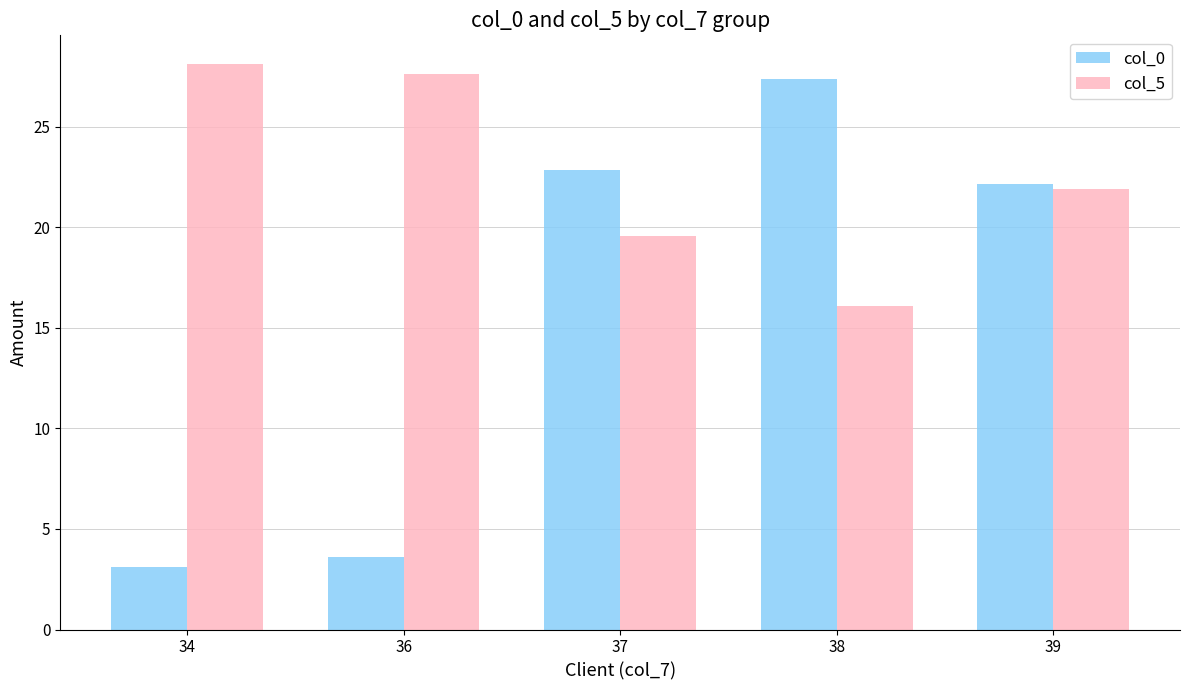

Is the value of col_5 at 34 greater than the value of col_0 at 37?

Yes